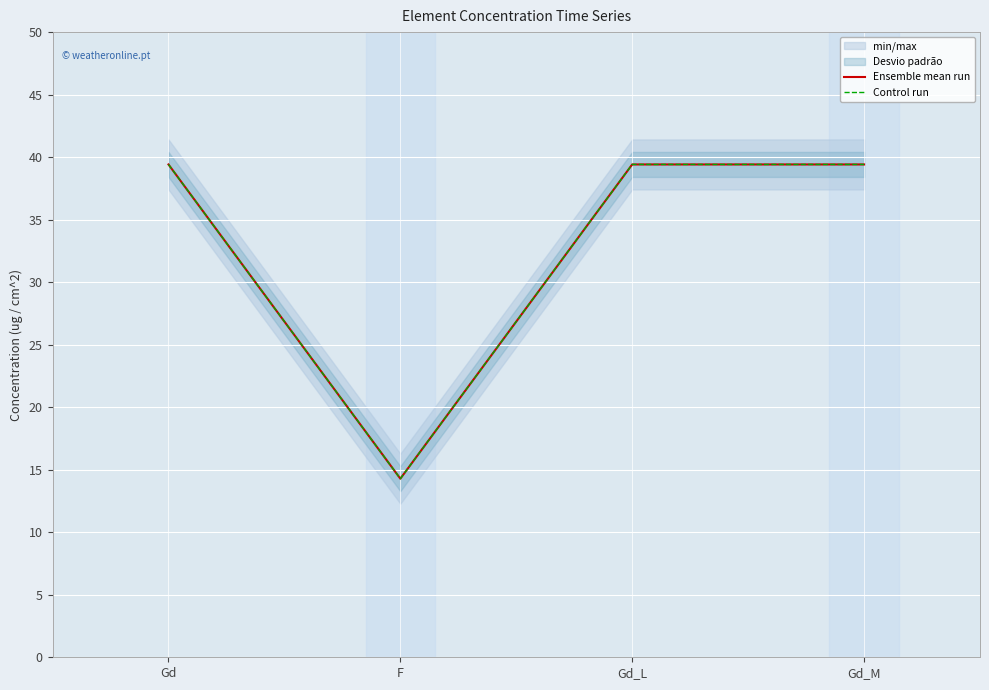

What is the label of the 4th point from the right?

Gd